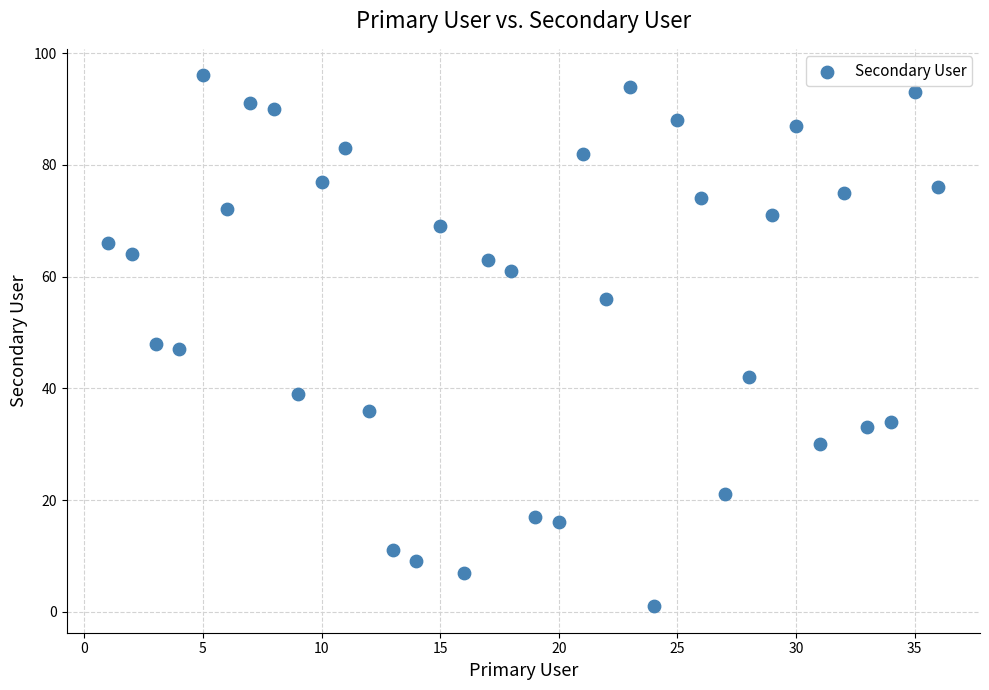

What is the range of X values (max minus min)?

35